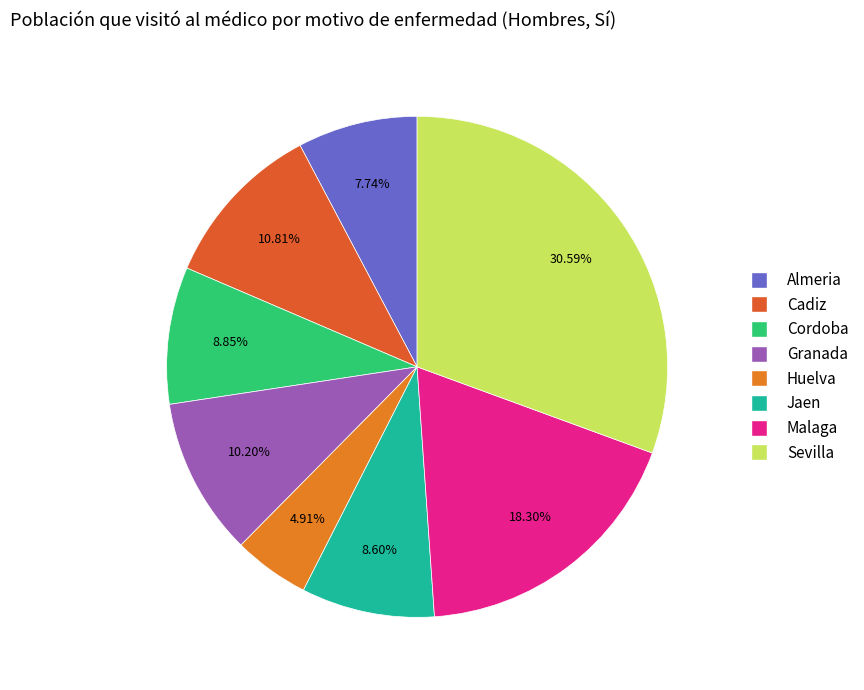

How many segments does this pie chart have?

8